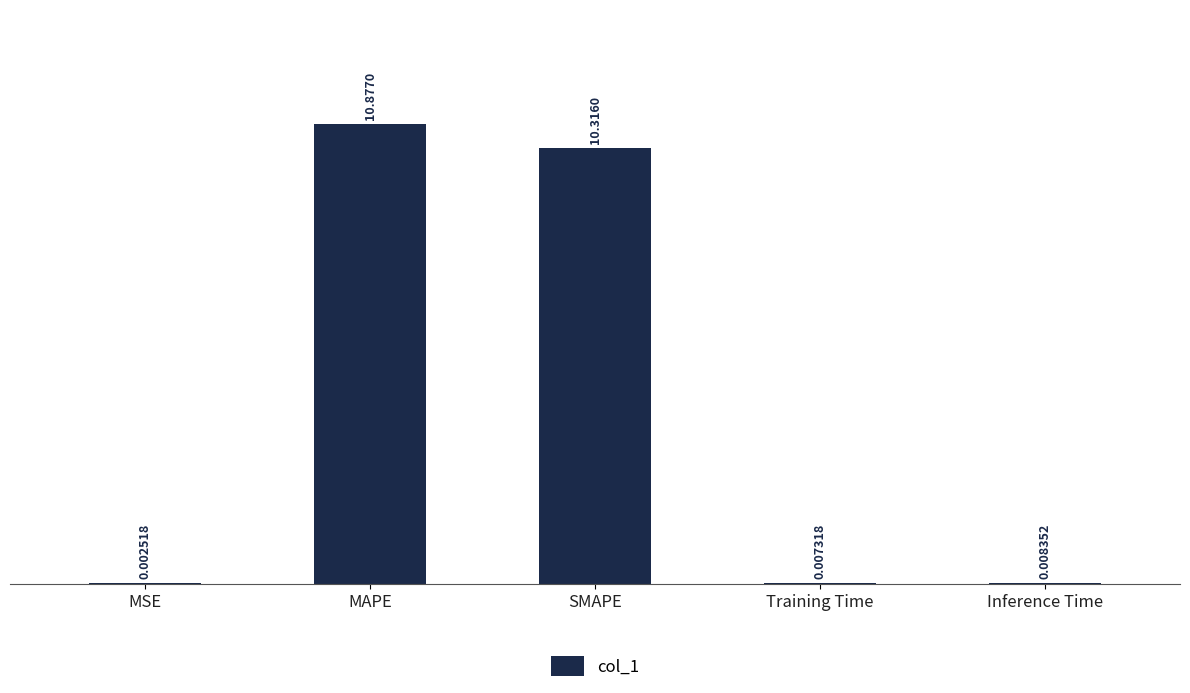

What is the sum of all values?

21.2